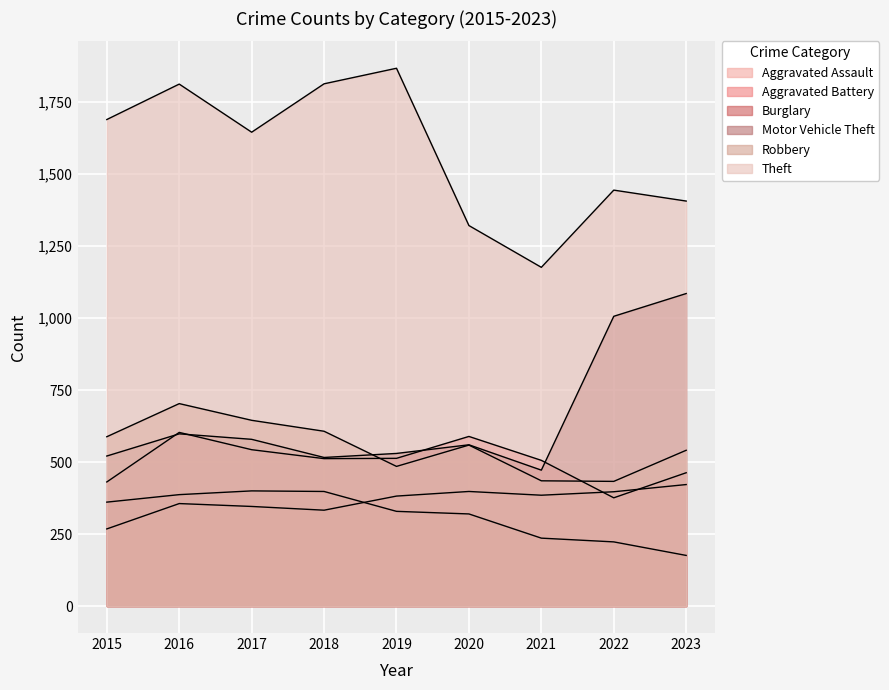

The value of Robbery at 2023 is 882. True or false?

False